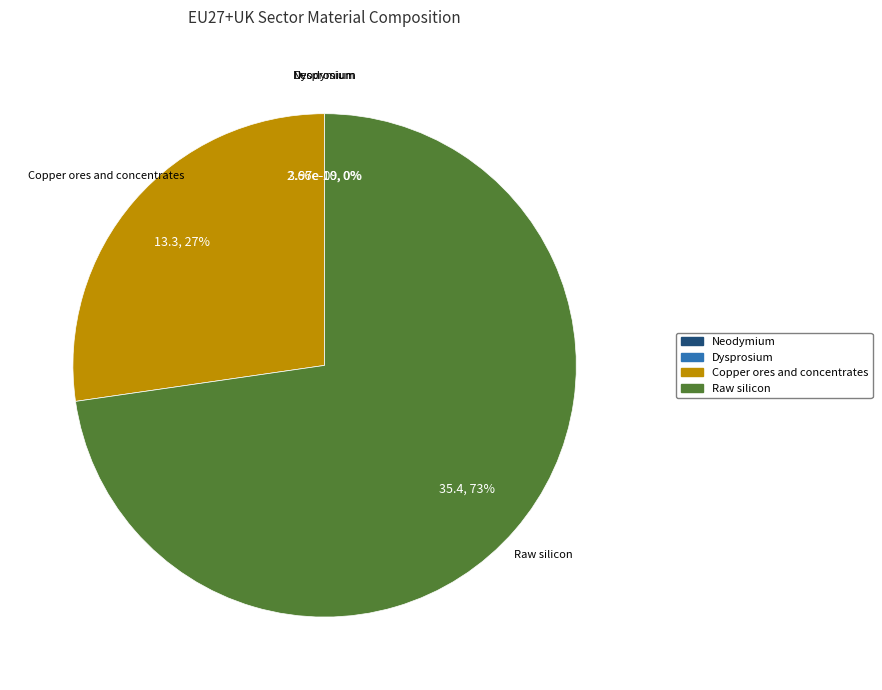

Combined, do Neodymium and Copper ores and concentrates account for over 50%?

No